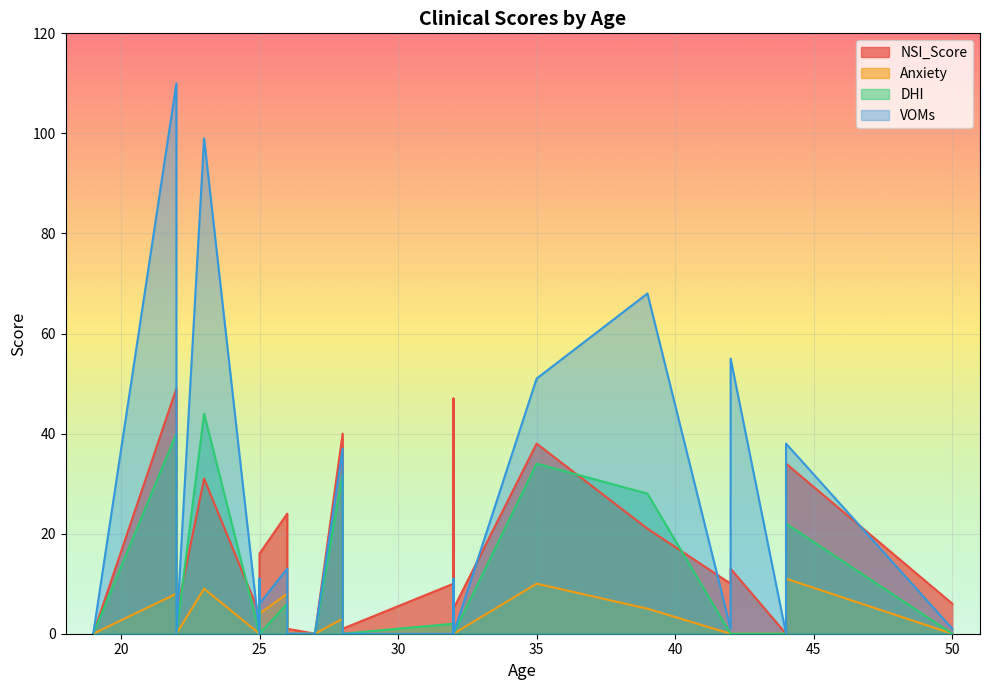

How many times do NSI_Score and DHI cross each other?

4